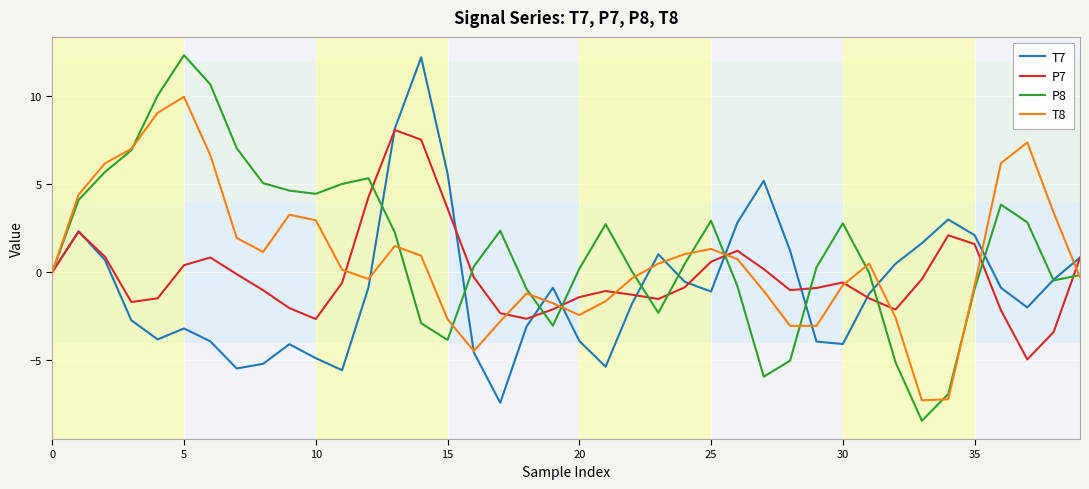

What is the lowest value of the T8 series?

-7.3